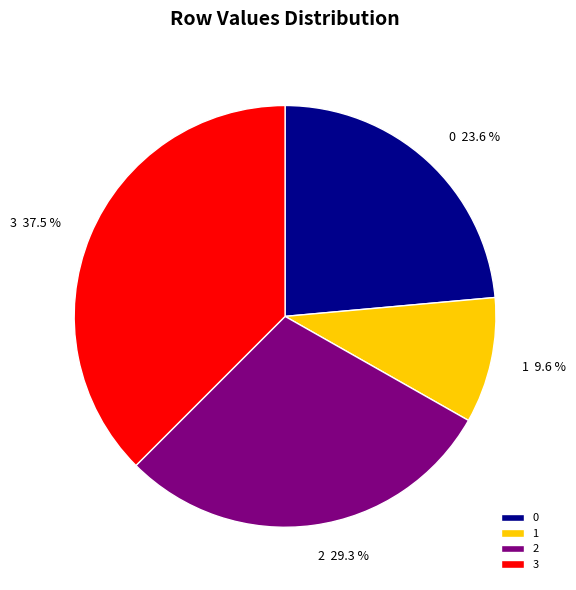

Approximately how many times larger is the value at 1 compared to 3?

0.3